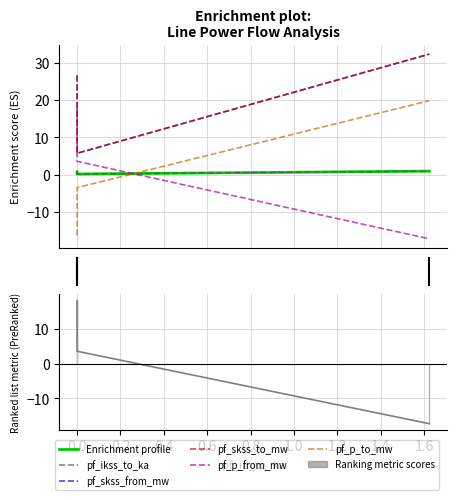

What is the greatest value displayed?

32.4